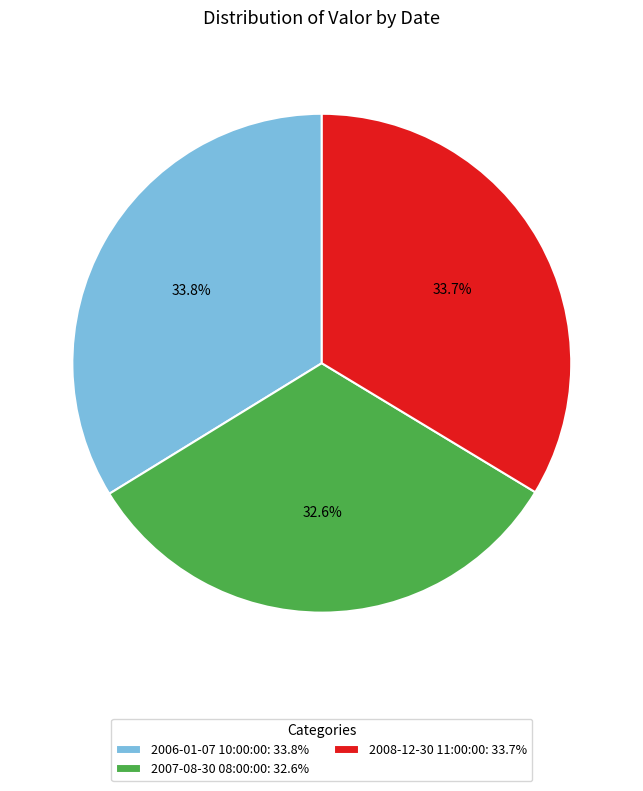

To the nearest percent, what is the difference between the 2007-08-30 08:00:00 and 2008-12-30 11:00:00 slice percentages?

1%